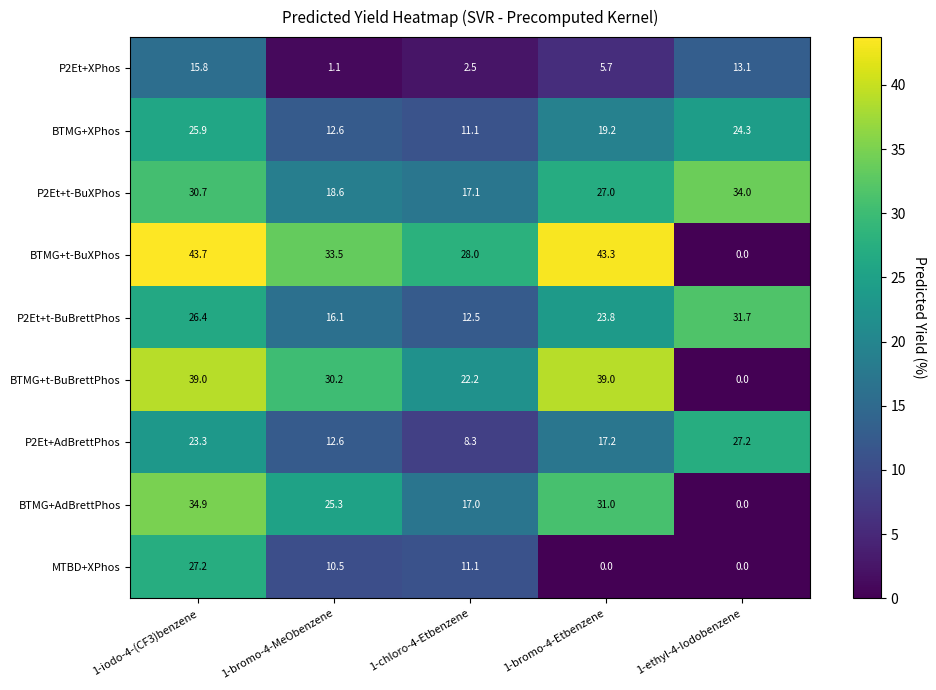

What is the maximum value for BTMG+AdBrettPhos?

34.9